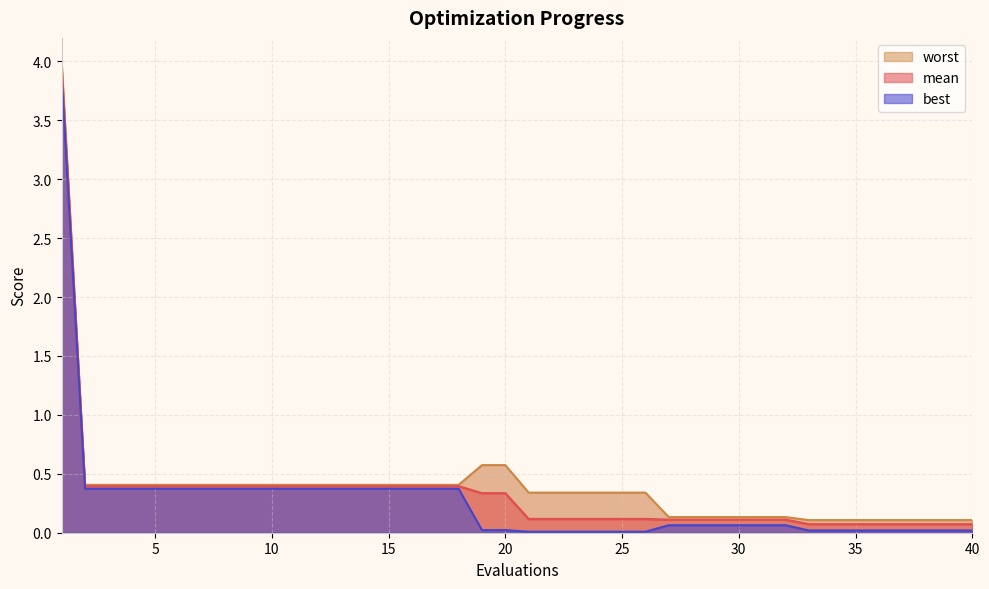

At which category does the chart reach its peak across all series?

1